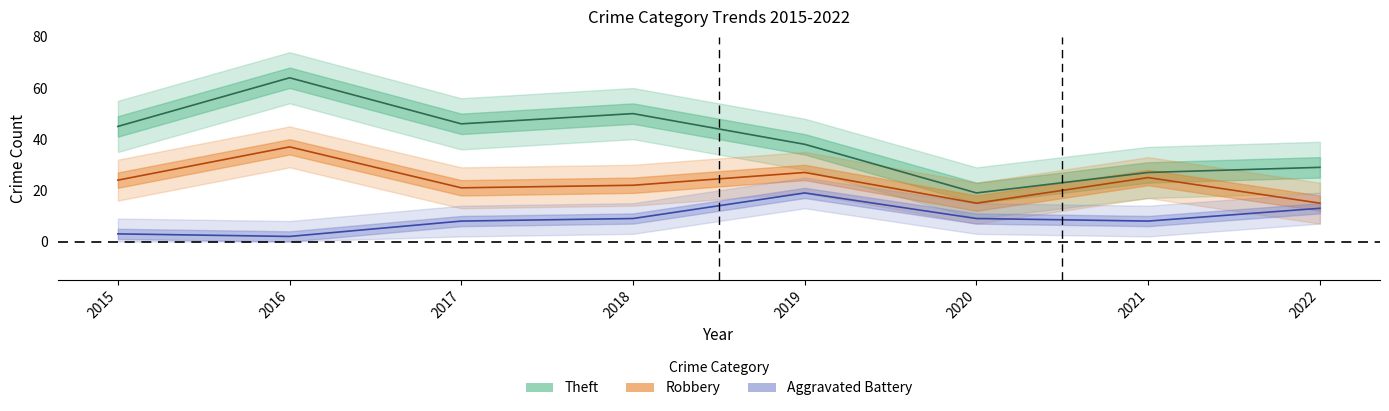

Reading left to right, transcribe all the data shown in this chart.

Theft: 45	64	46	50	38	19	27	29
Robbery: 24	37	21	22	27	15	25	15
Aggravated Battery: 3	2	8	9	19	9	8	13